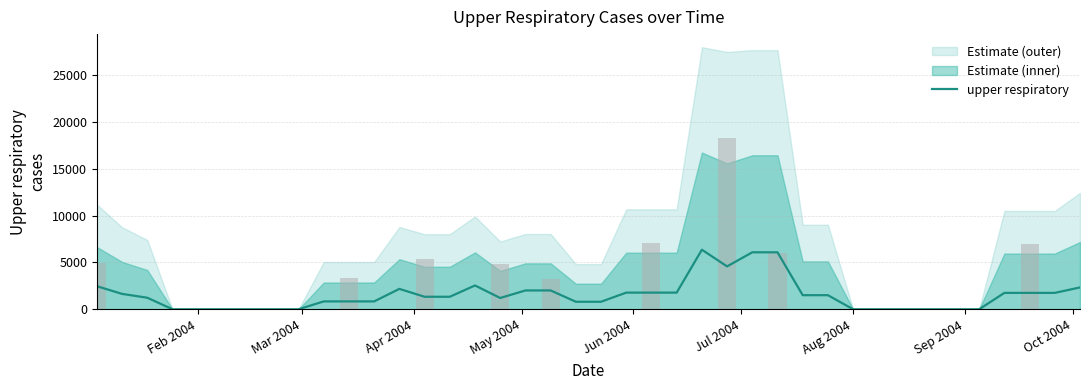

What is the value of the upper respiratory bar at the 21st from the left?

803.1